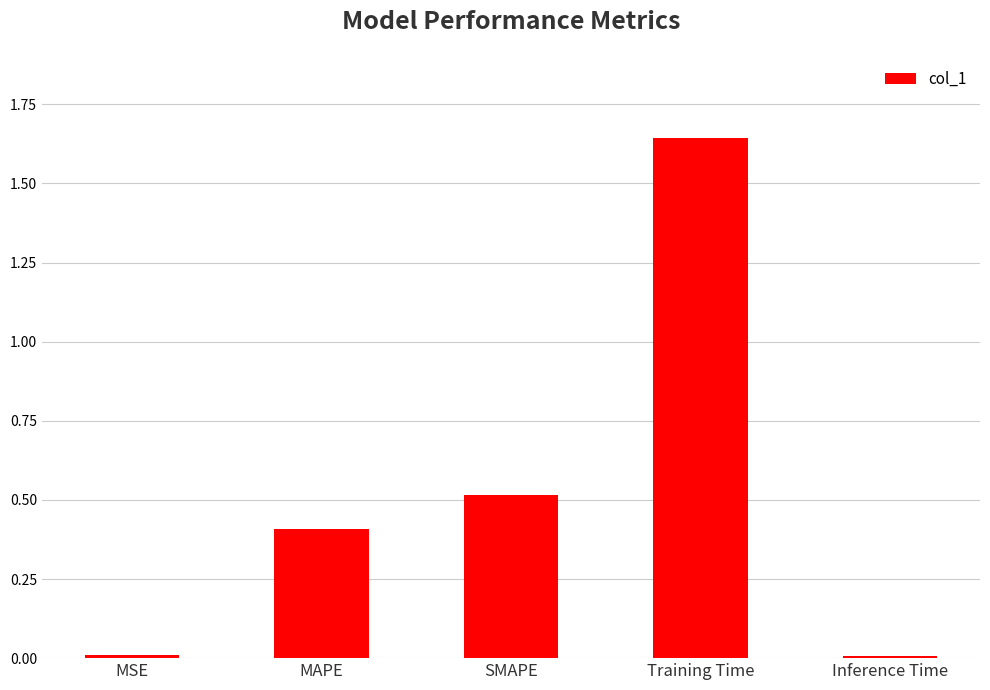

Between Training Time and MAPE, which is larger?

Training Time